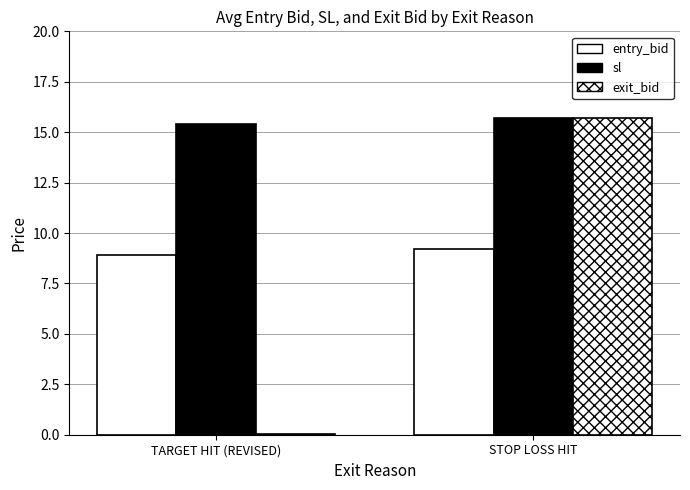

What is the minimum value for exit_bid?

0.1